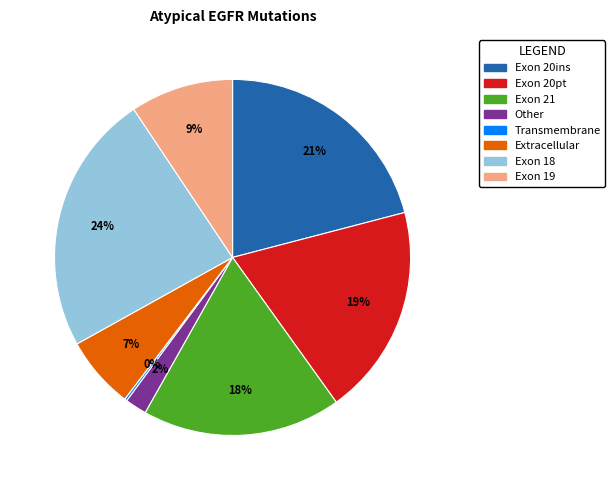

Combined, do Exon 18 and Extracellular account for over 50%?

No